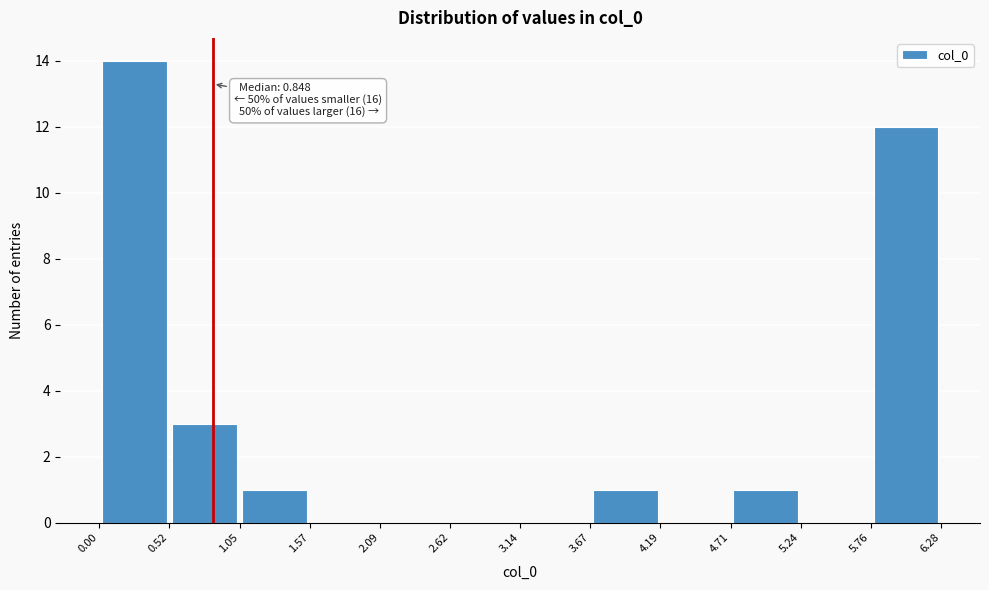

Over which range of the x-axis is the bar tallest?

0.00 to 0.52